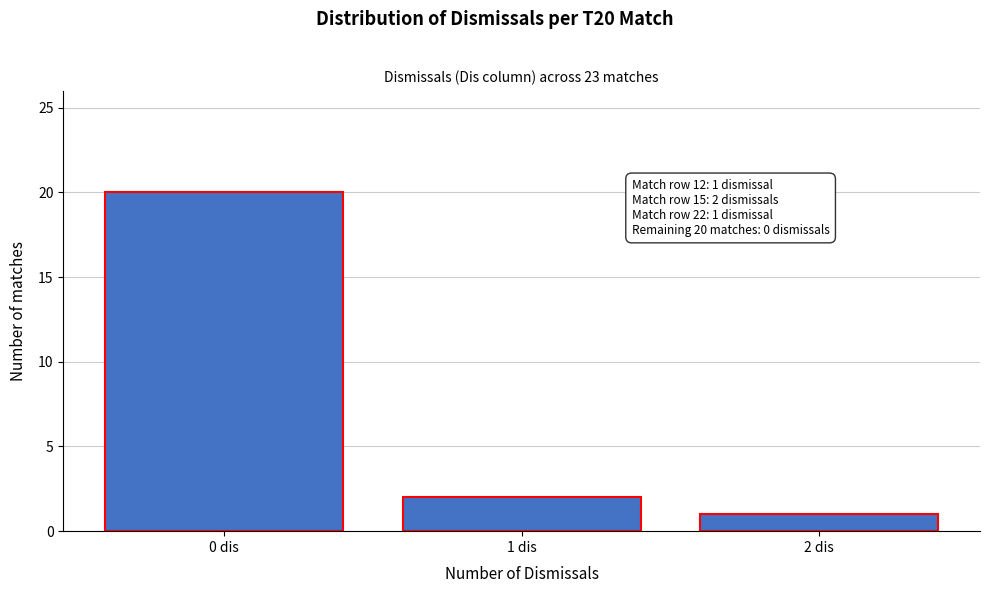

Reading left to right, what are all the values shown in this chart?

0 dis=20	1 dis=2	2 dis=1